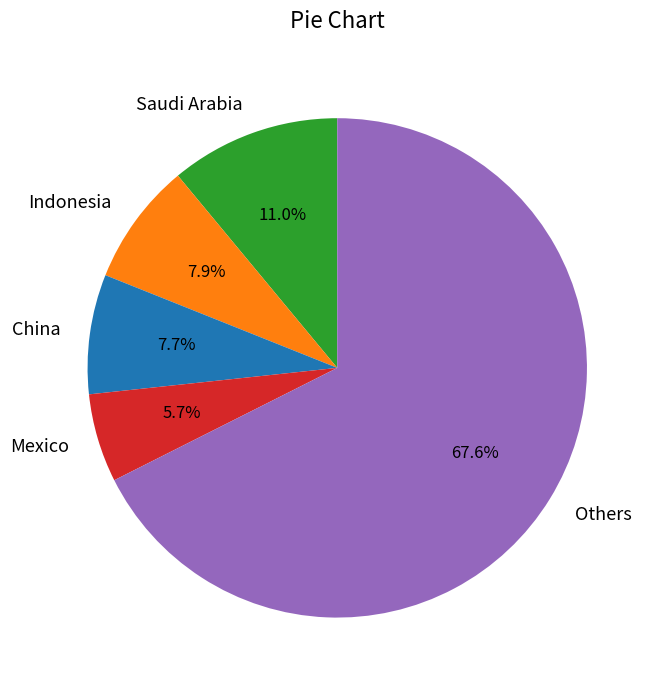

What portion of the pie excludes Mexico?

94.3%